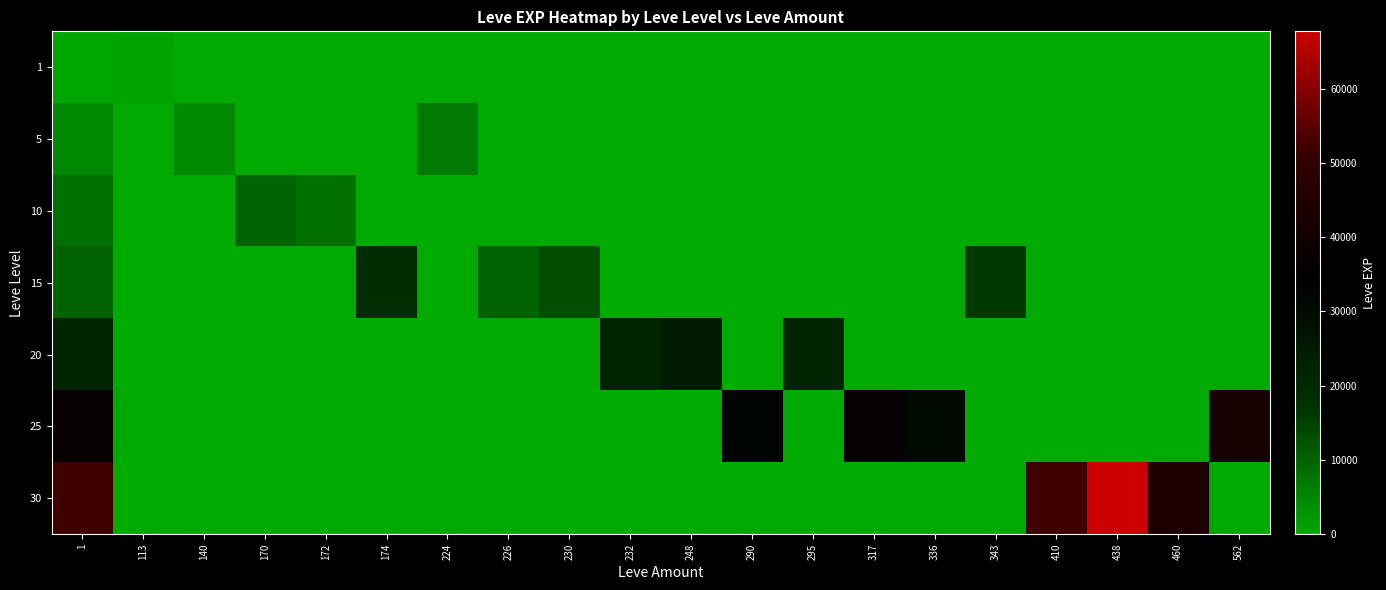

Rank the series at 174 from lowest to highest value.

1, 5, 10, 20, 25, 30, 15